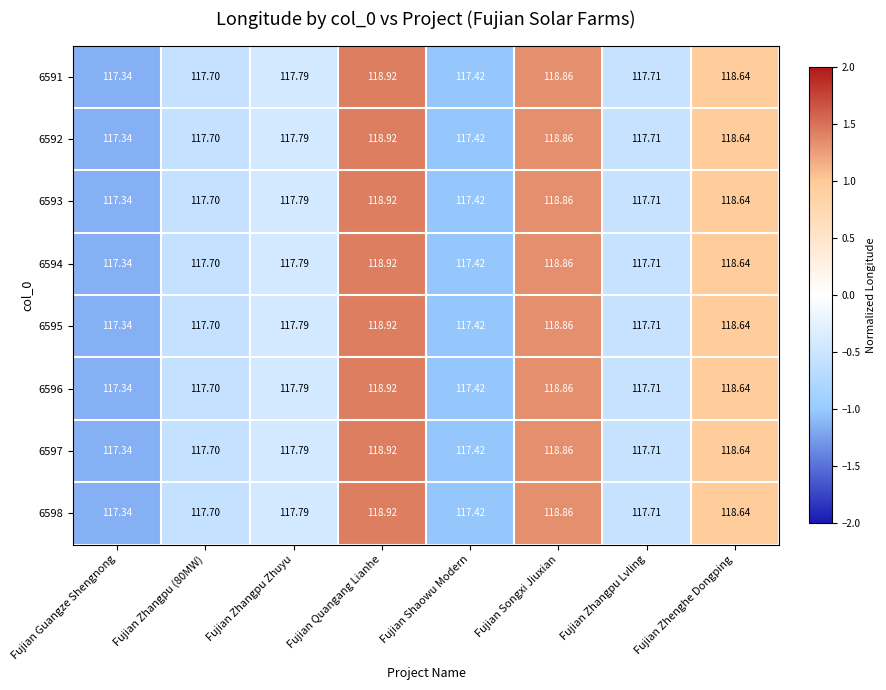

At which category is the sum across all series the highest?

Fujian Quangang Lianhe